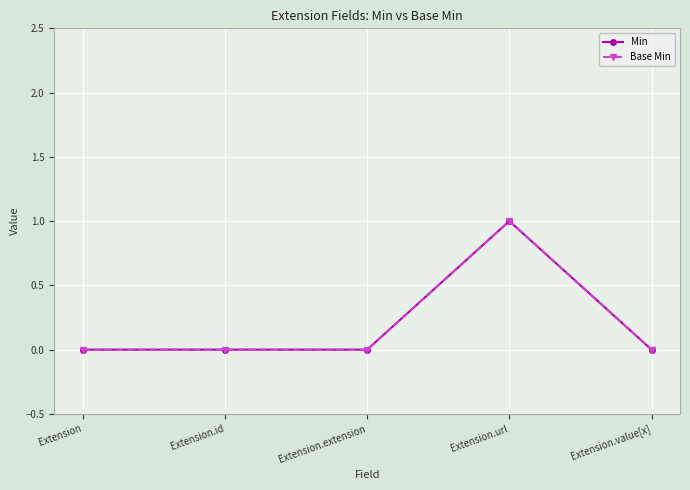

At which label is Base Min closest to 0?

Extension